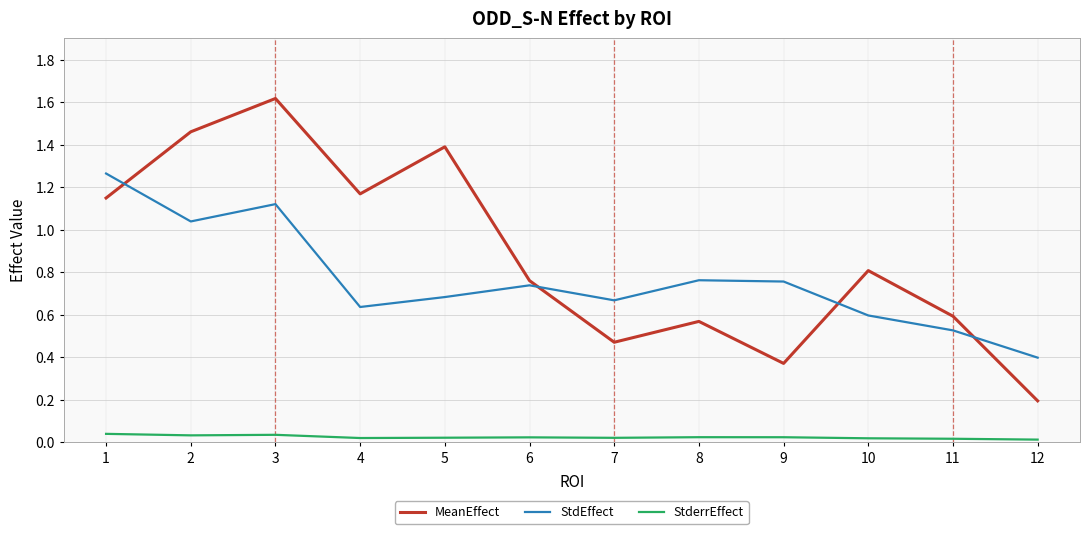

List the series in order of their peak value, highest first.

MeanEffect, StdEffect, StderrEffect